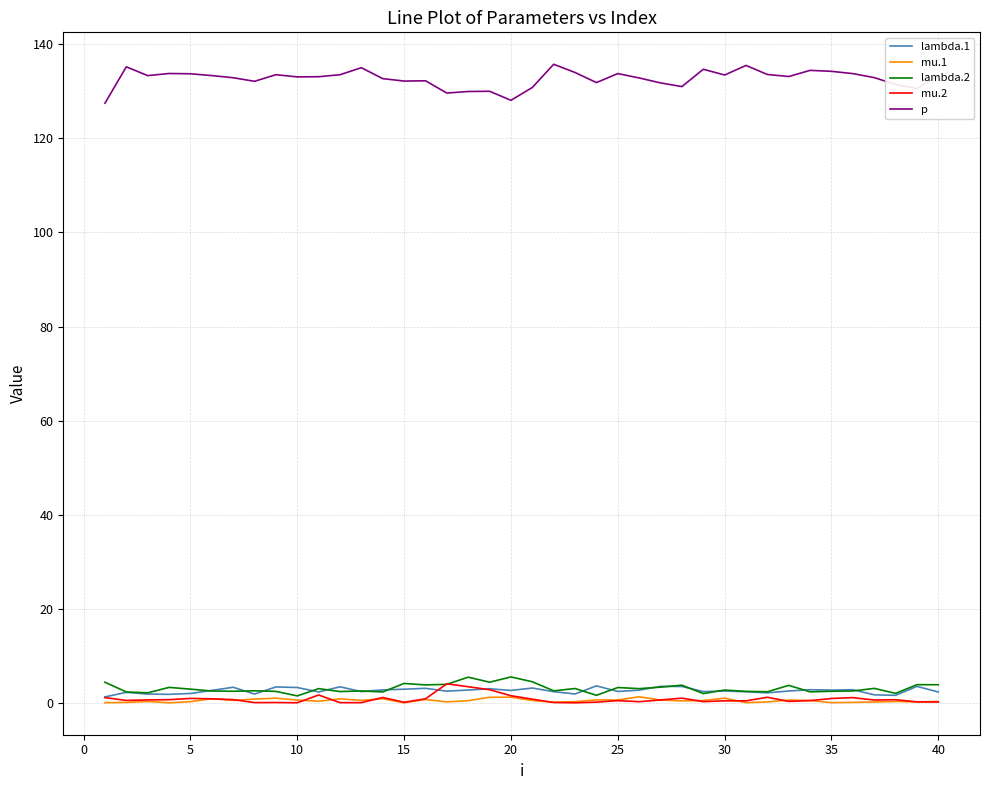

Which series has the largest total across all categories?

p